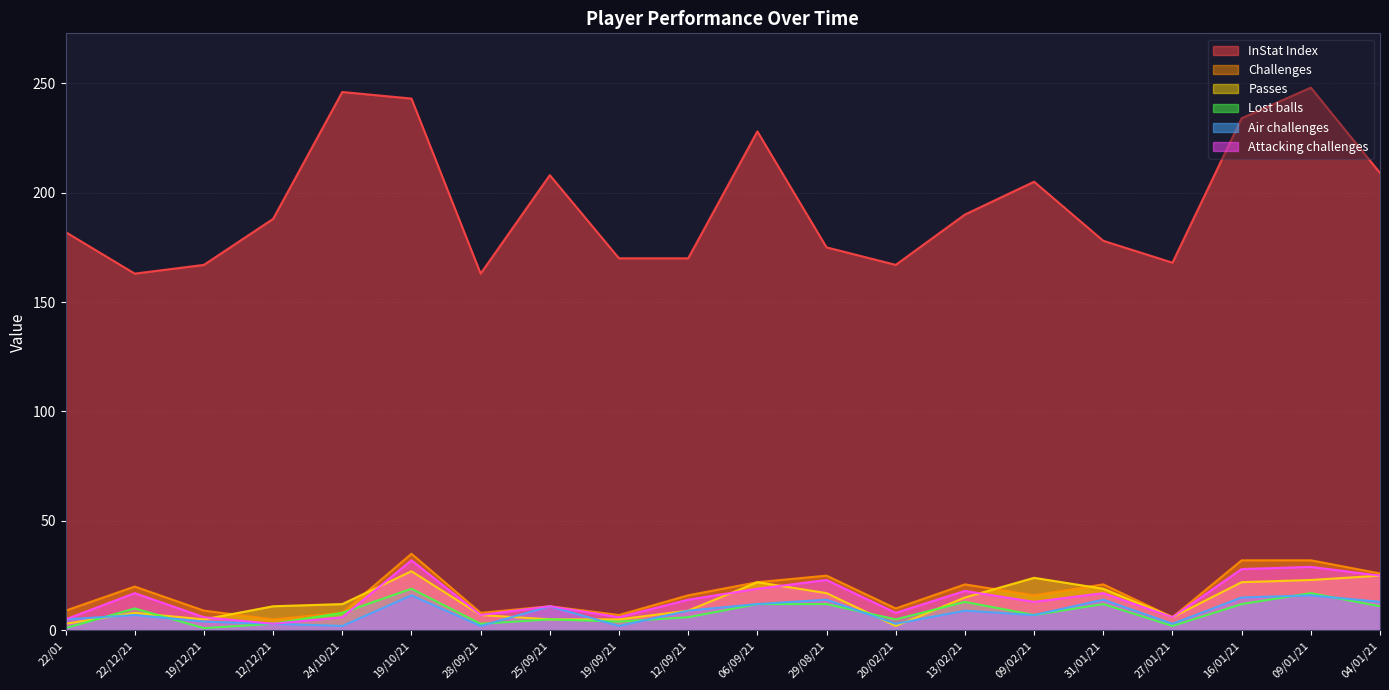

Rank the categories by Attacking challenges value from highest to lowest.

19/10/21, 09/01/21, 16/01/21, 04/01/21, 29/08/21, 06/09/21, 13/02/21, 22/12/21, 31/01/21, 12/09/21, 09/02/21, 25/09/21, 20/02/21, 28/09/21, 19/12/21, 24/10/21, 19/09/21, 27/01/21, 22/01, 12/12/21